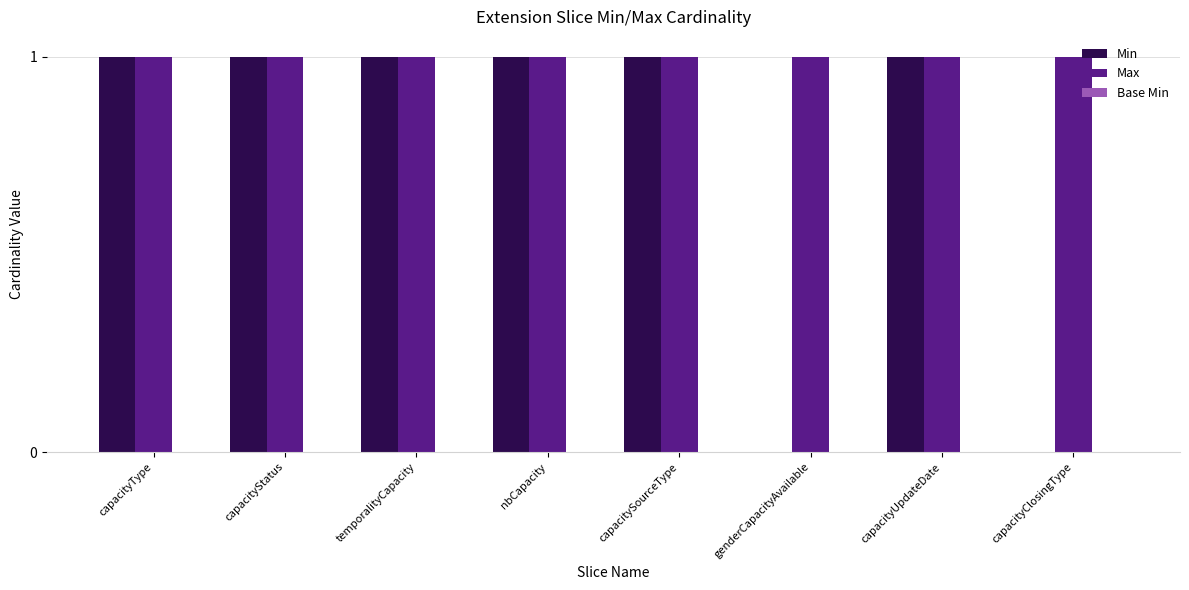

How many Min values are between 1 and 2?

6